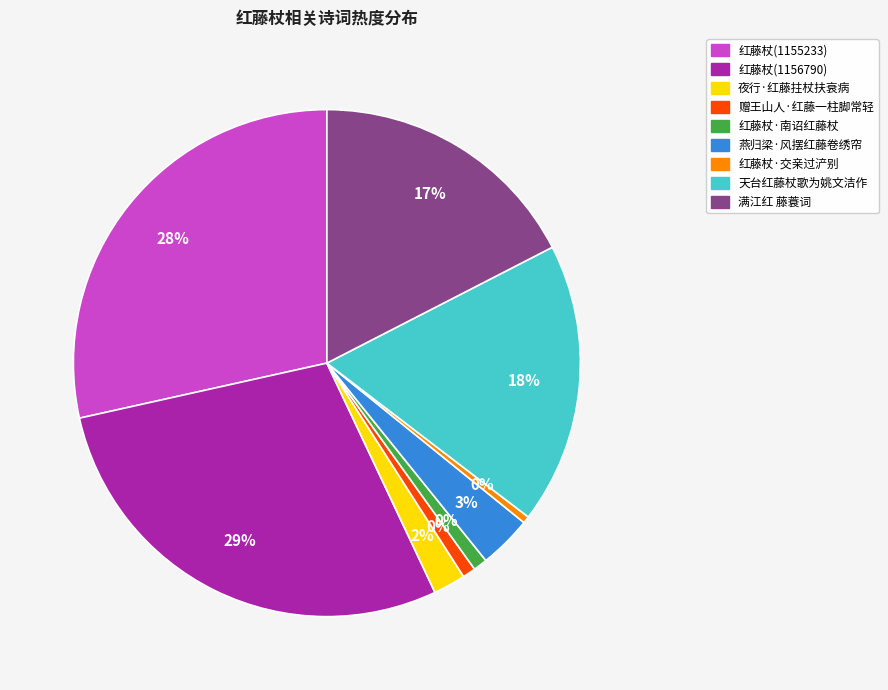

Is the sum of 红藤杖·交亲过浐别 and 夜行·红藤拄杖扶衰病 greater than half?

No